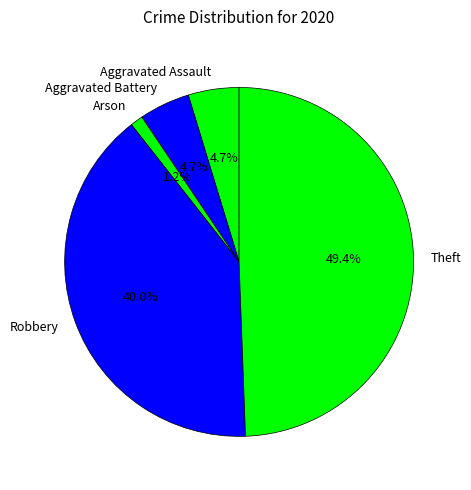

Does Aggravated Assault account for over 50% of the chart?

No